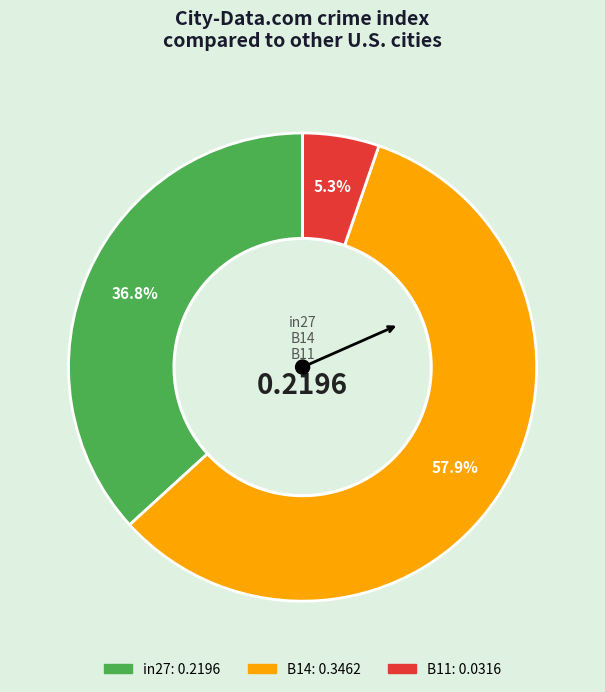

Rank the categories by value from lowest to highest.

B11, in27, B14